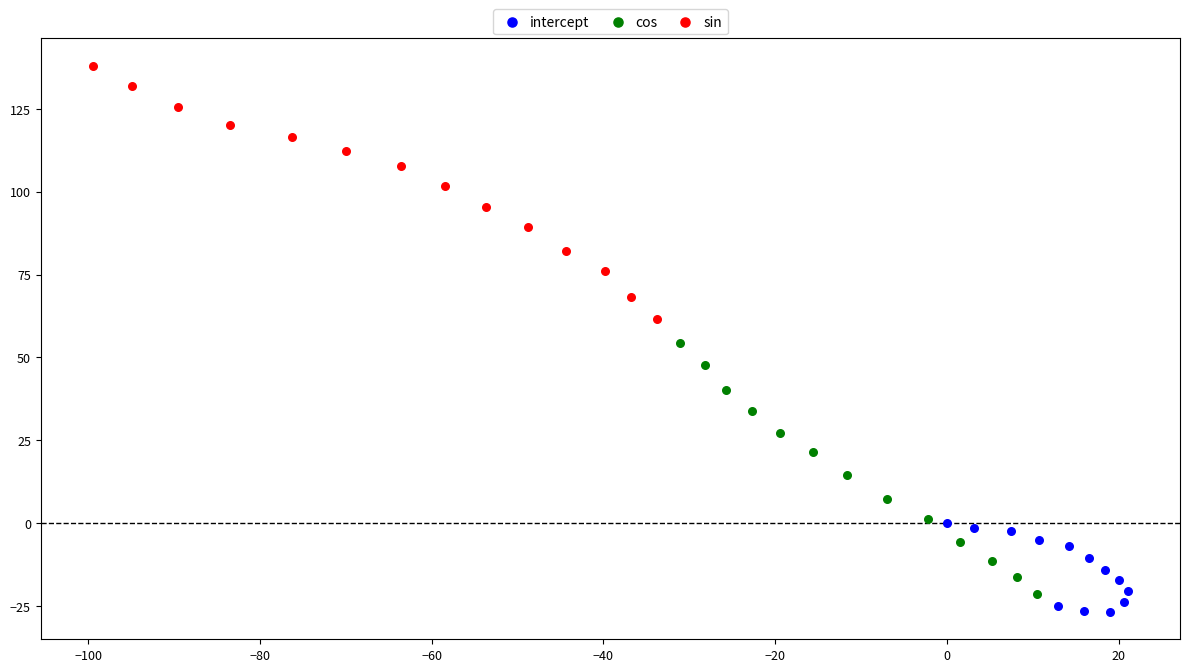

Which series reaches the maximum Y coordinate?

sin